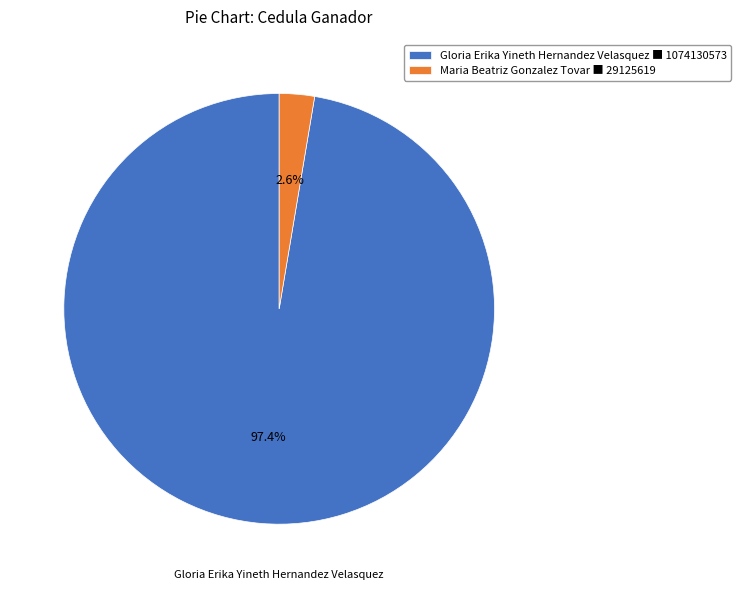

Count the number of slices in the pie.

2